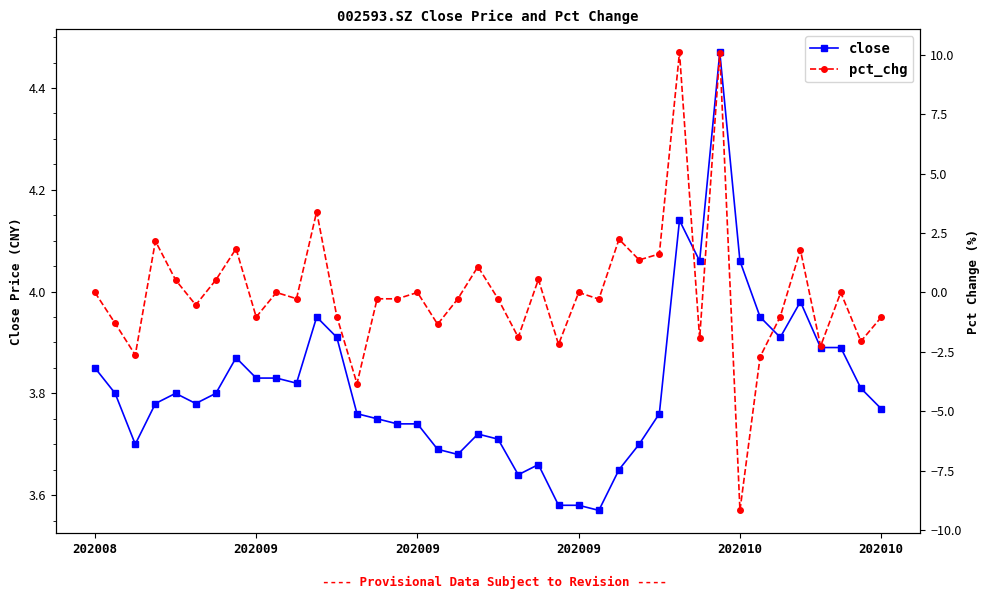

How many series are shown in this chart?

2